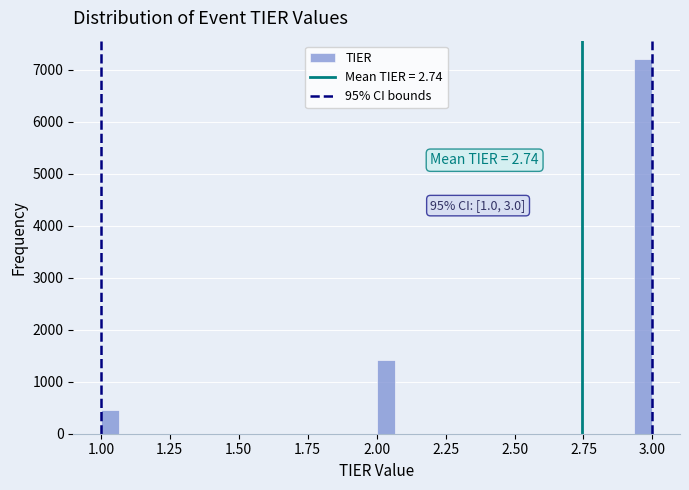

Around what value on the x-axis is the tallest bar? Give the approximate position of its centre, as read against the axis.

2.95